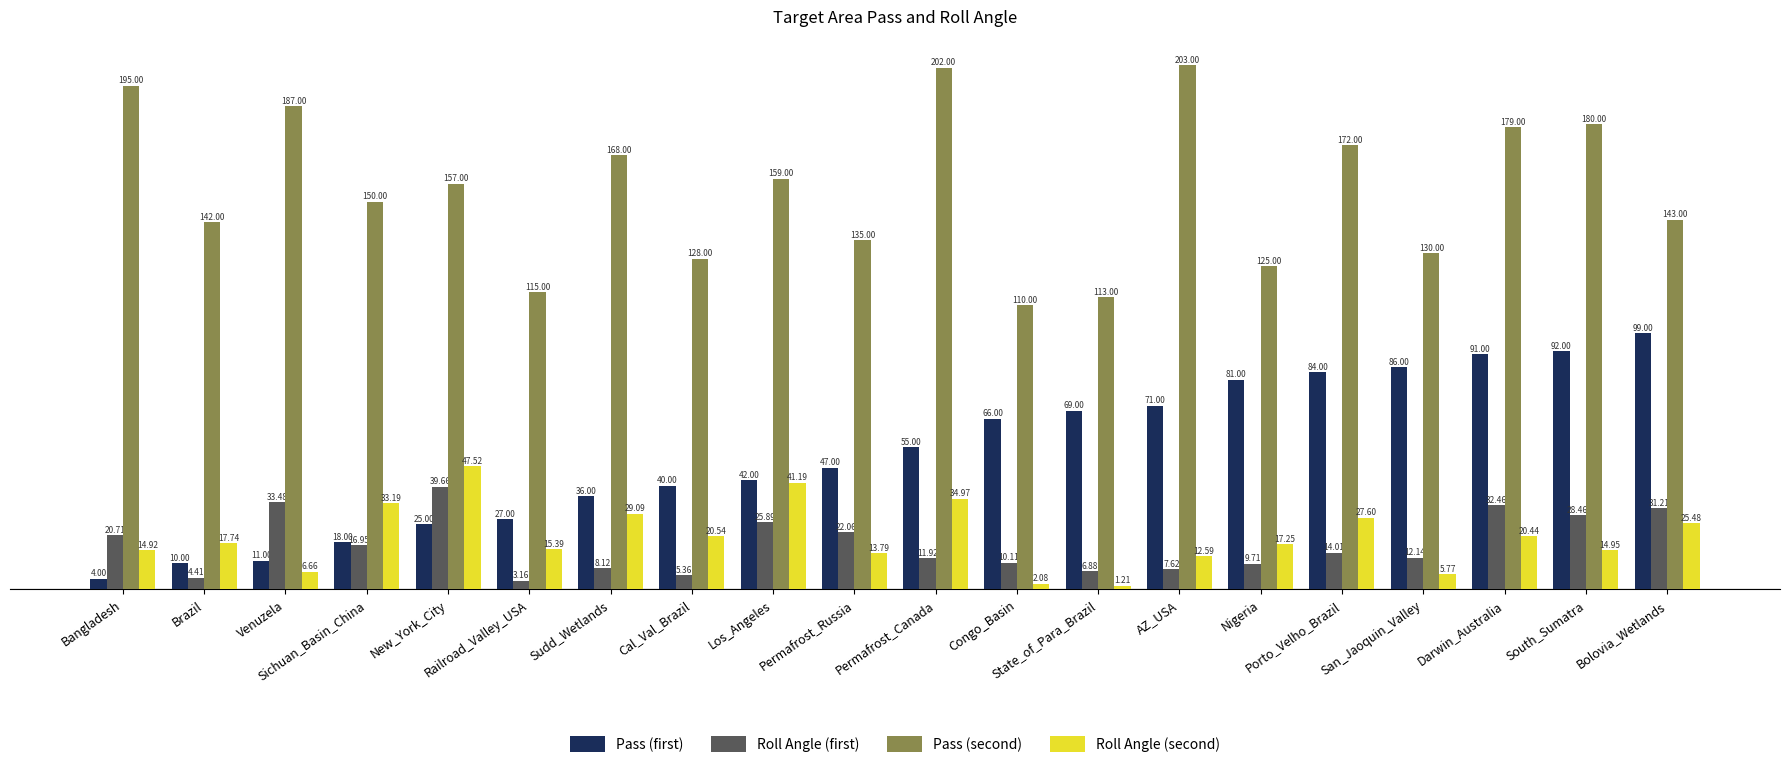

What is the difference between the maximum and minimum values in the Pass (first) series?

95.0